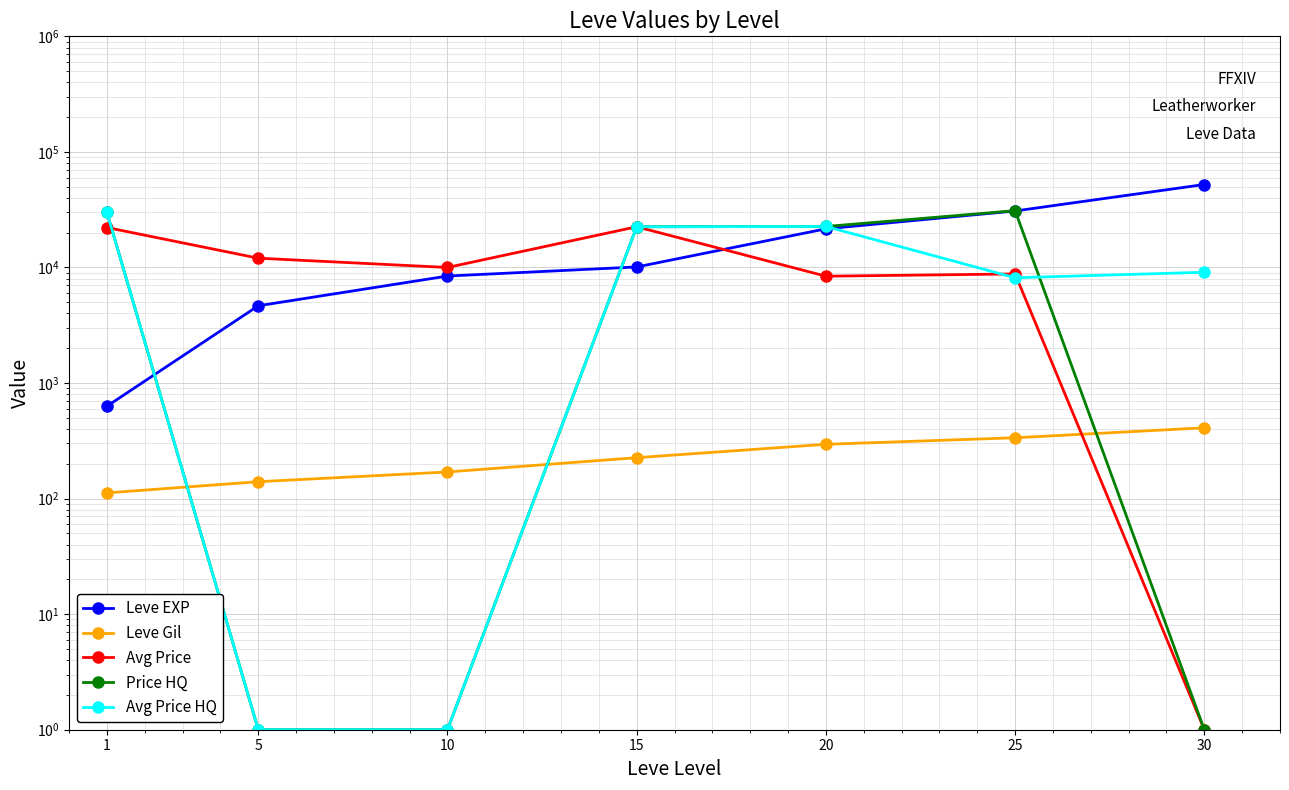

What is the approximate value of Leve Gil at 10?

170